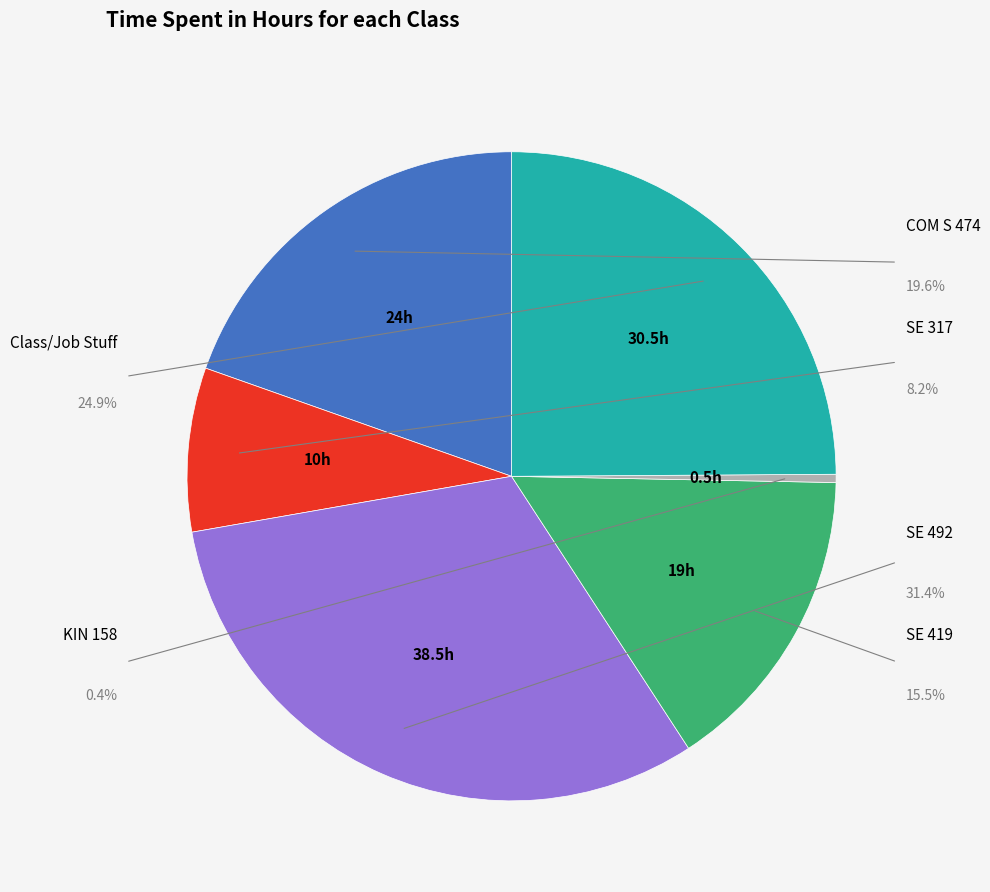

Is SE 317 the majority of the pie?

No